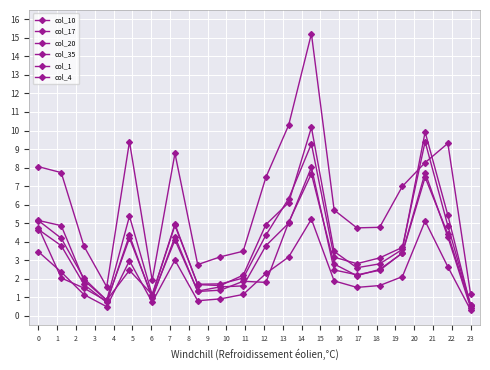

How many data points does each series have?

20